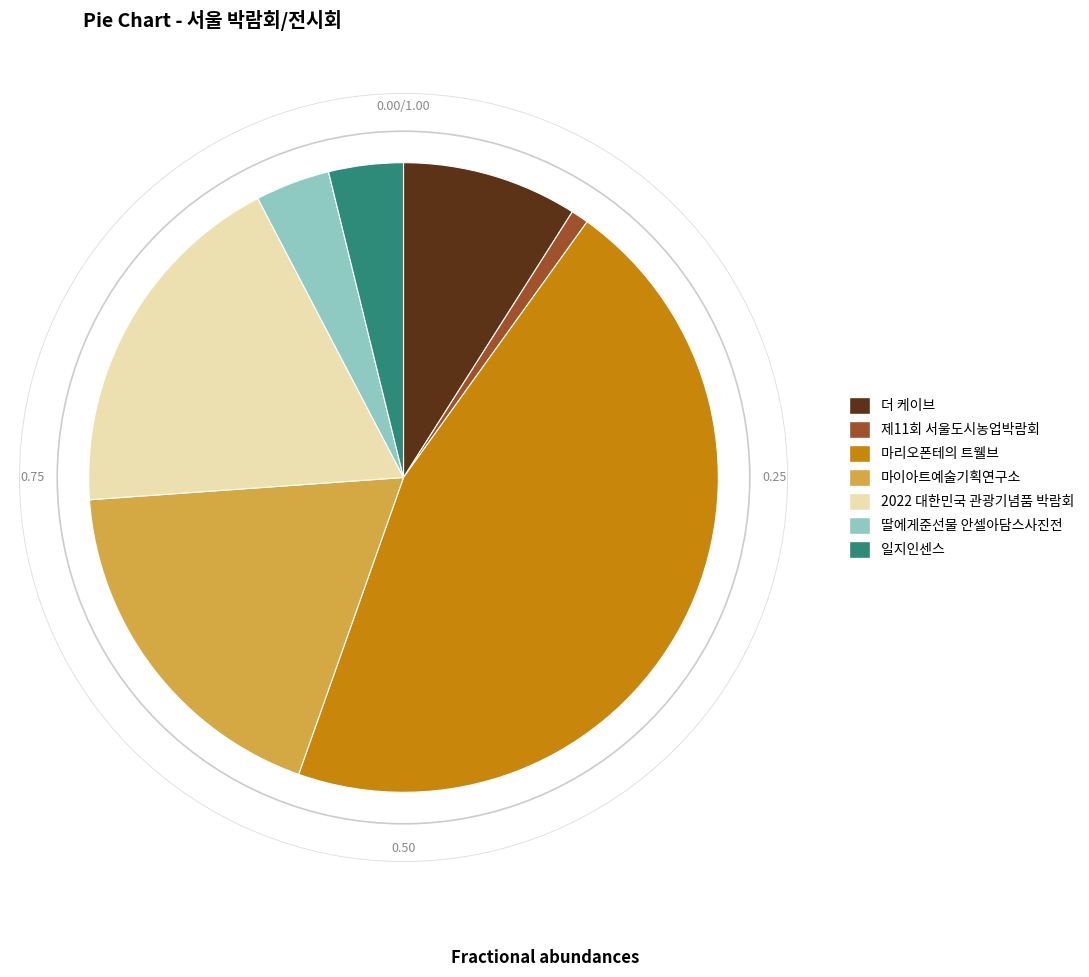

Is it true that 딸에게준선물 안셀아담스사진전 is 4% of the pie?

True